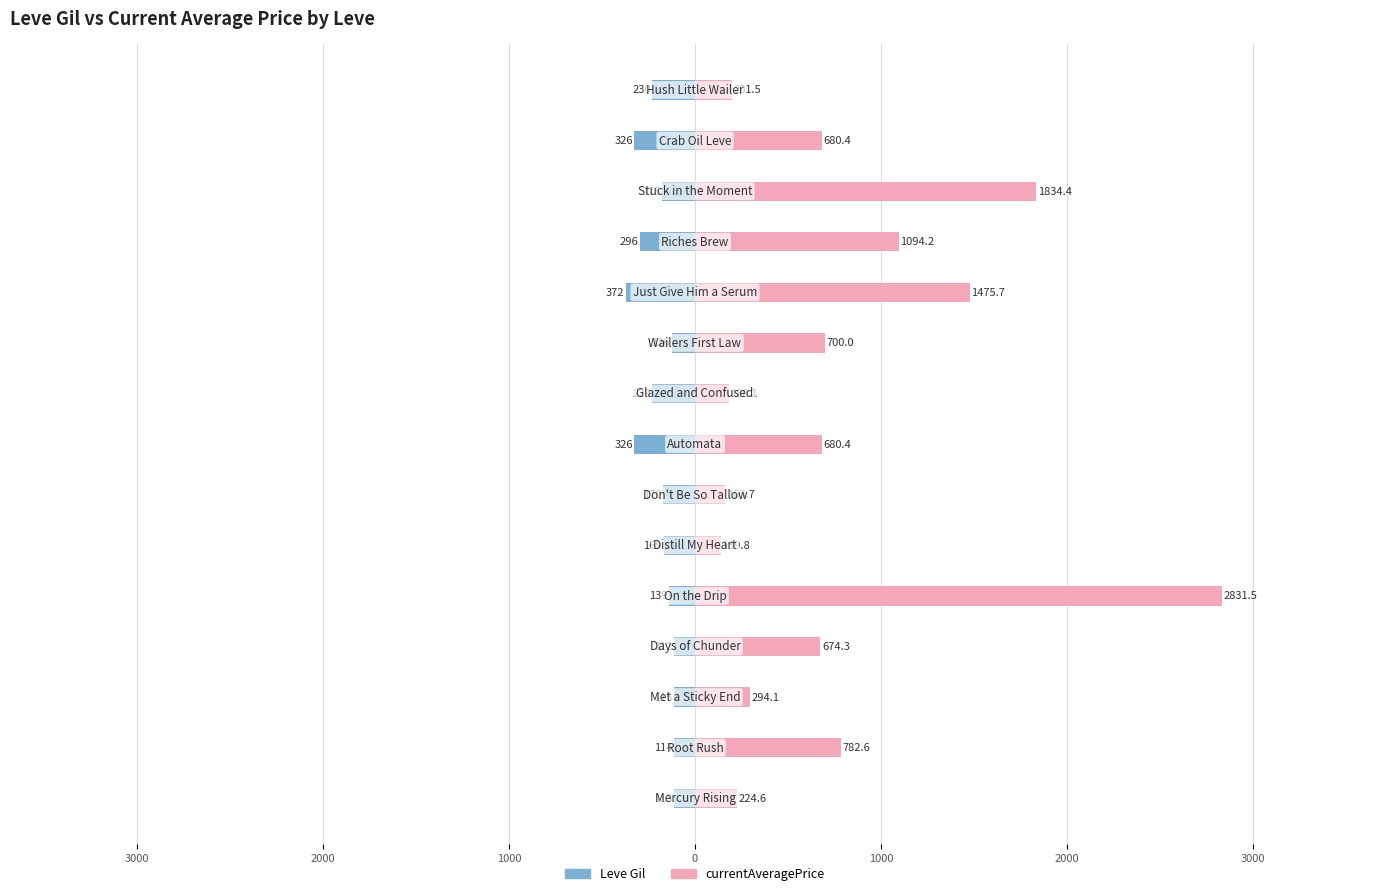

Which series has the largest range (max minus min)?

currentAveragePrice